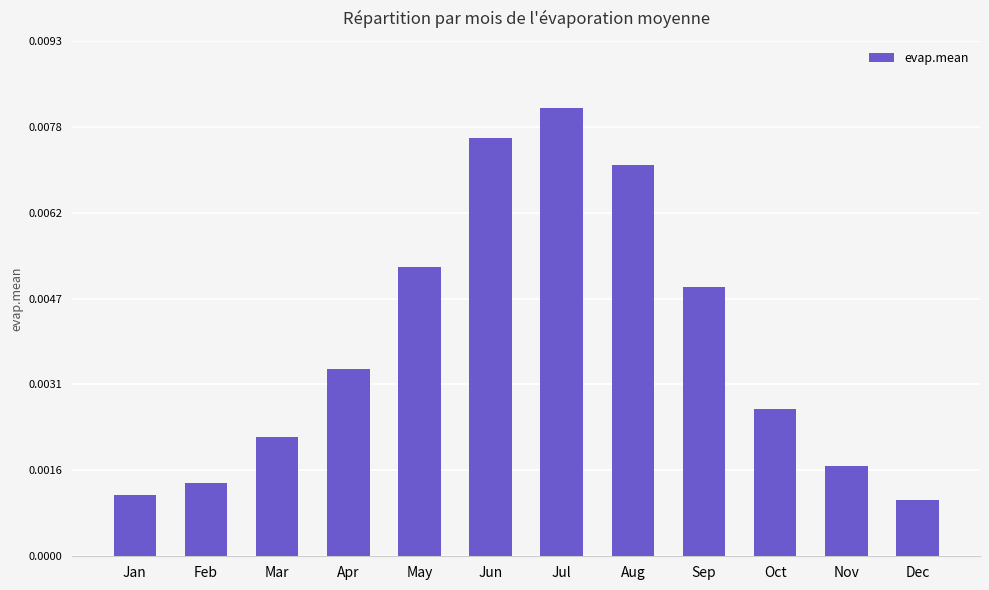

Rank the categories by value from lowest to highest.

Dec, Jan, Feb, Nov, Mar, Oct, Apr, Sep, May, Aug, Jun, Jul